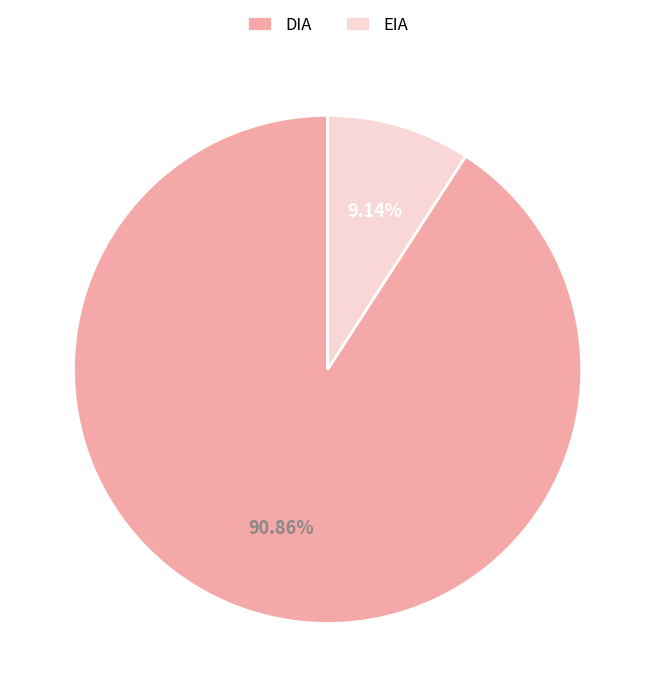

To the nearest percent, what is the average slice percentage?

50%